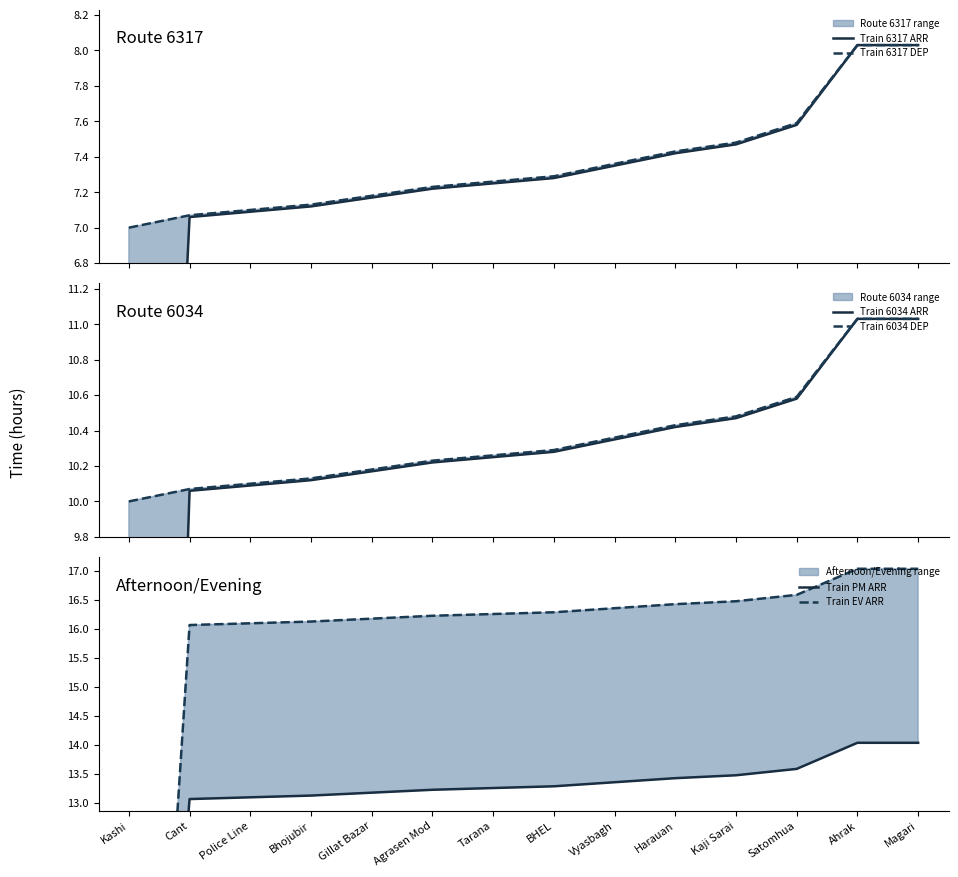

True or false: Train 6034 ARR and Train PM ARR cross at least once.

False